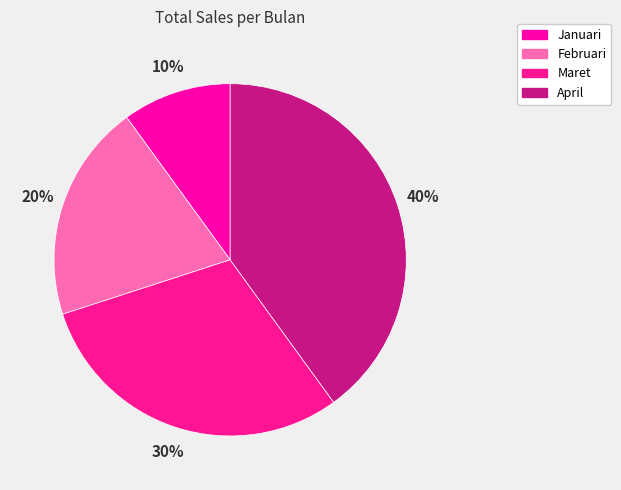

Is there any slice that represents more than half of the pie?

No